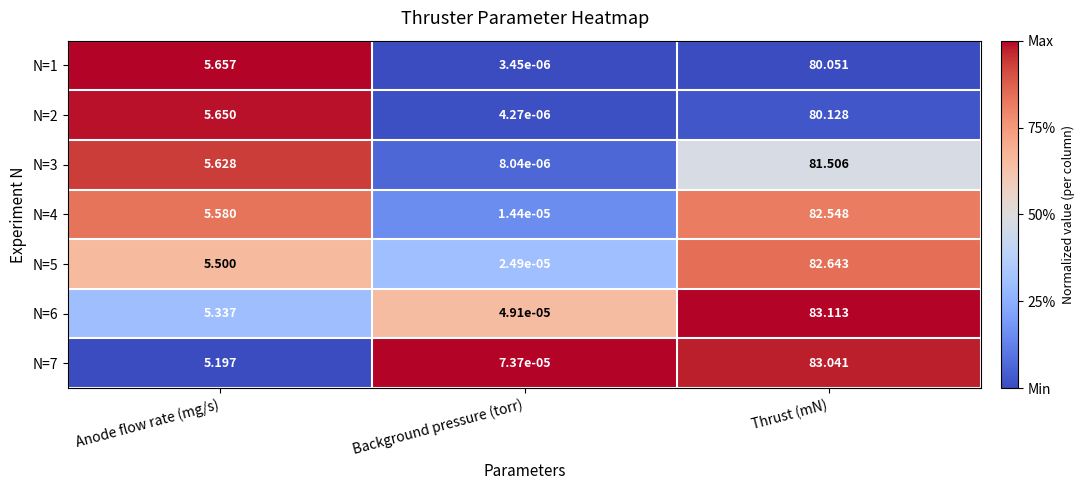

At which label does N=2 first exceed 5?

Anode flow rate (mg/s)